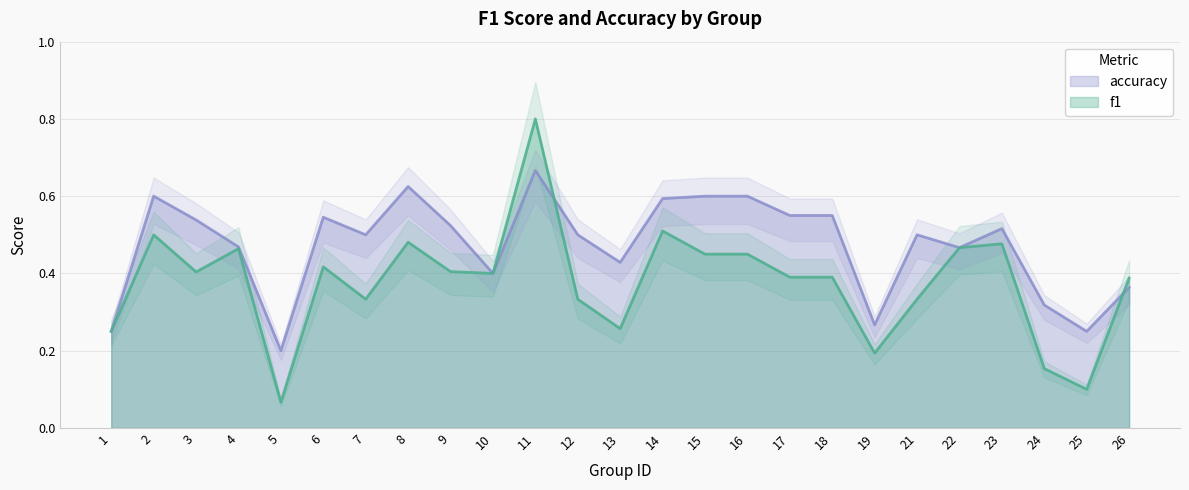

How many intersections are there between accuracy and f1?

2